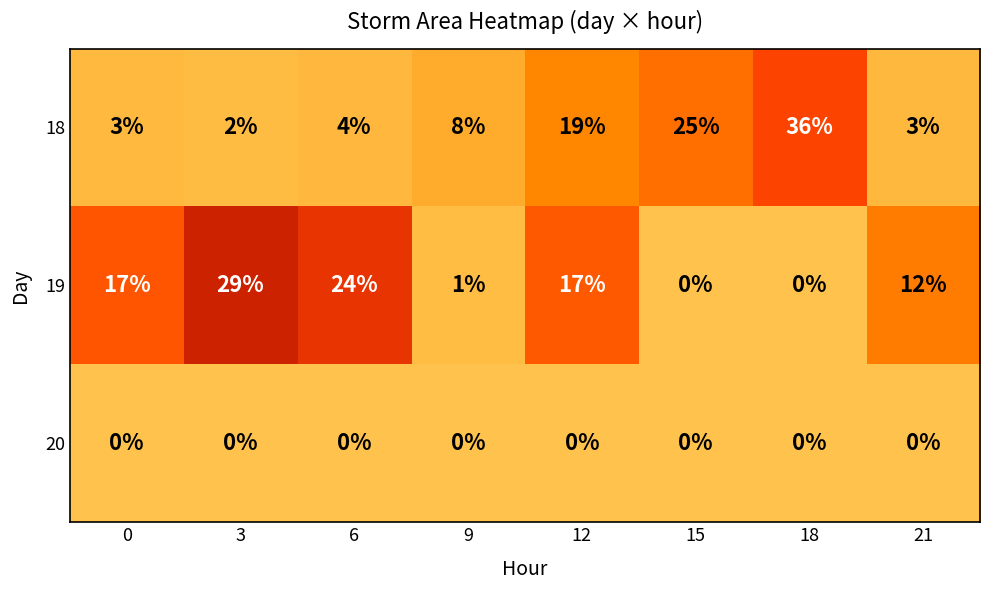

What is the total value across all series at 18?

36